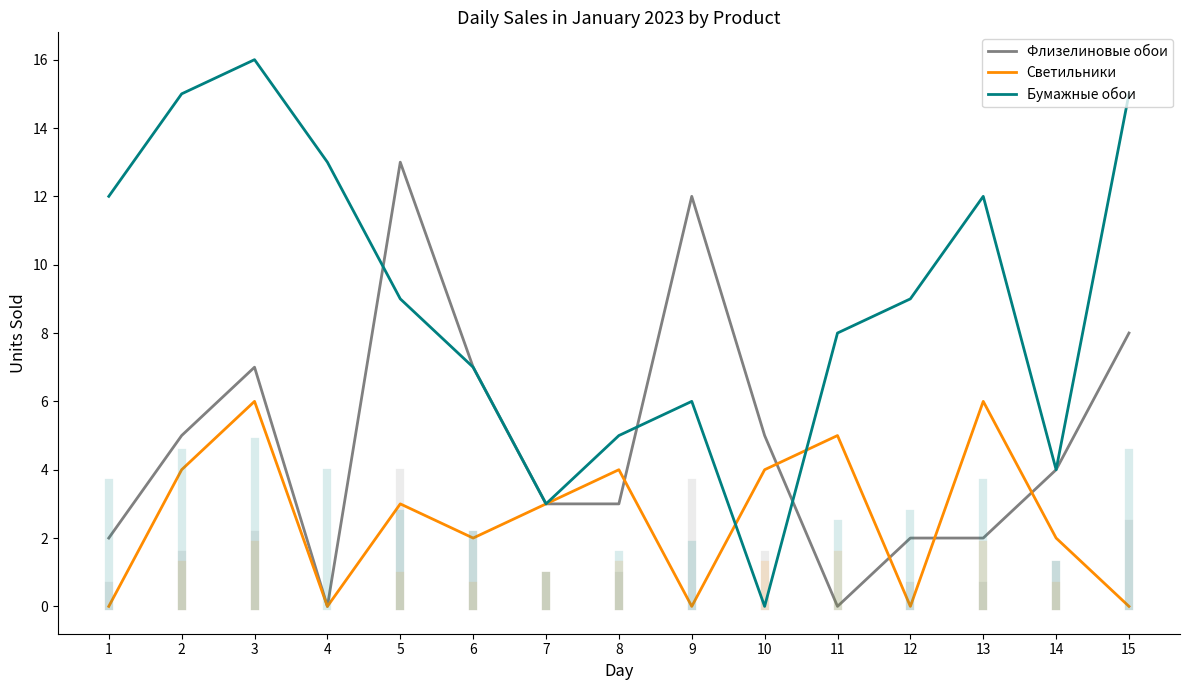

What is the greatest value displayed?

16